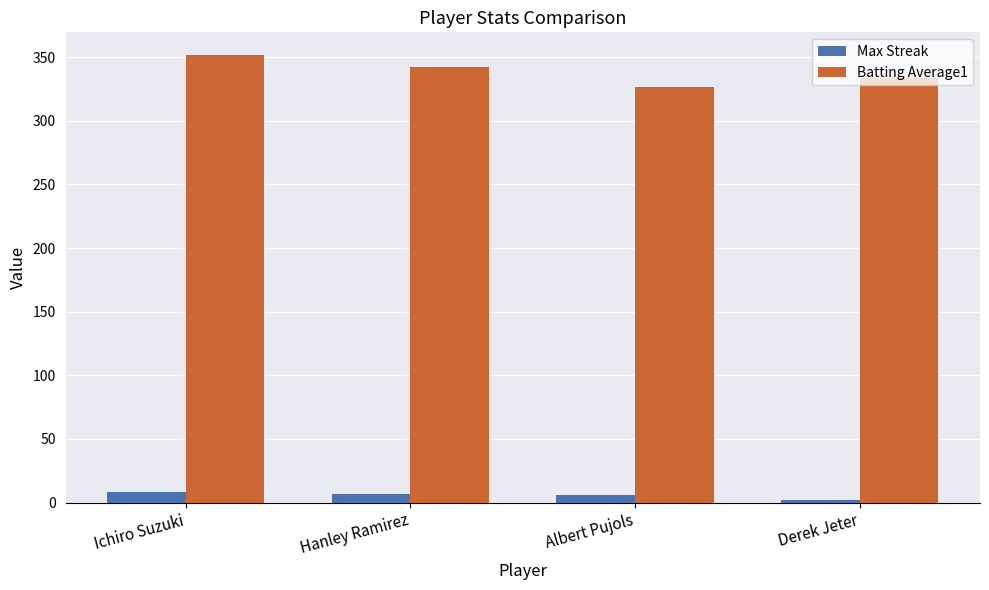

At how many categories does at least one series exceed 214?

4